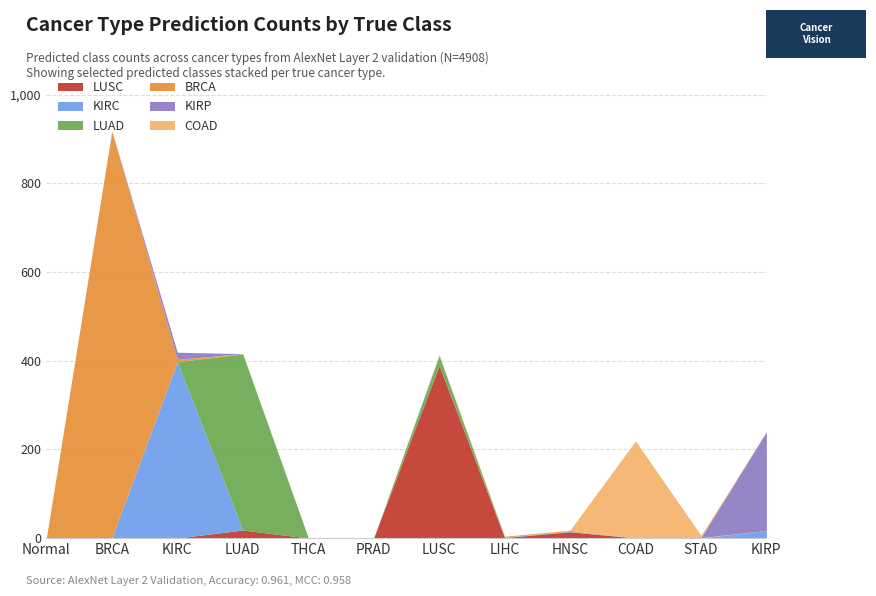

What is the label of the 7th point from the right?

PRAD